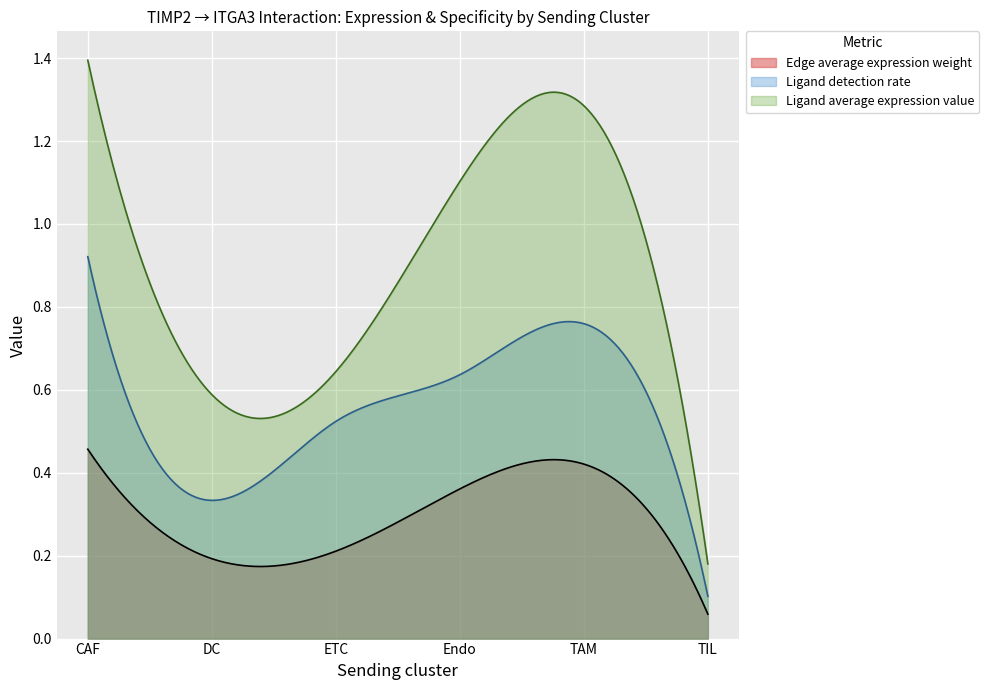

What is the sum of all Edge average expression weight values?

10.2